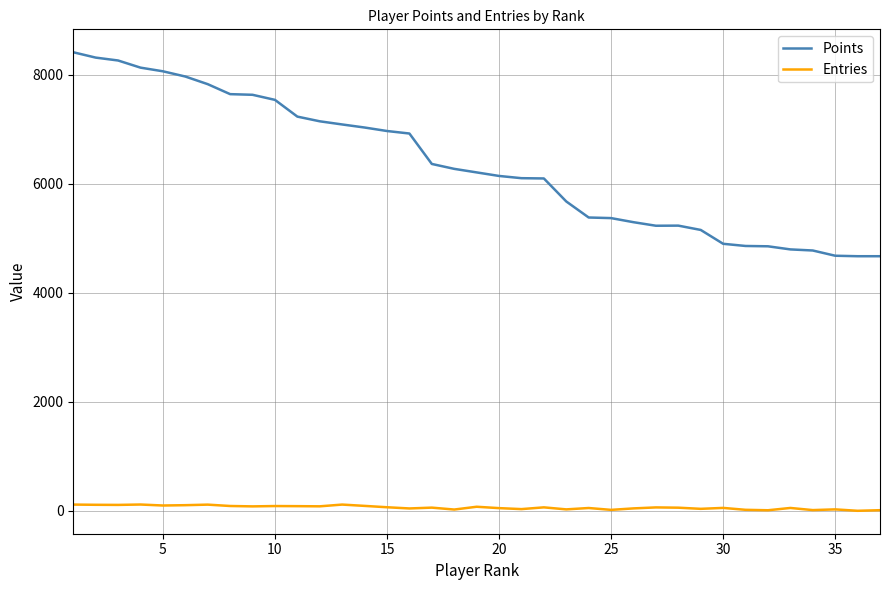

True or false: Entries and Points cross at least once.

False